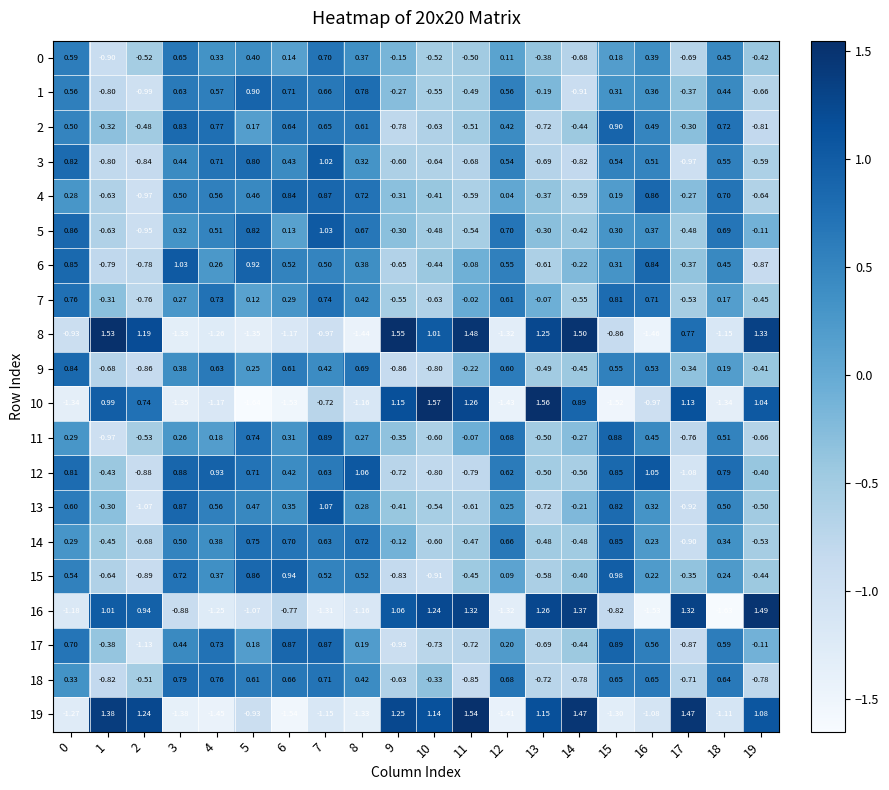

How many data points in 11 are less than 0?

9